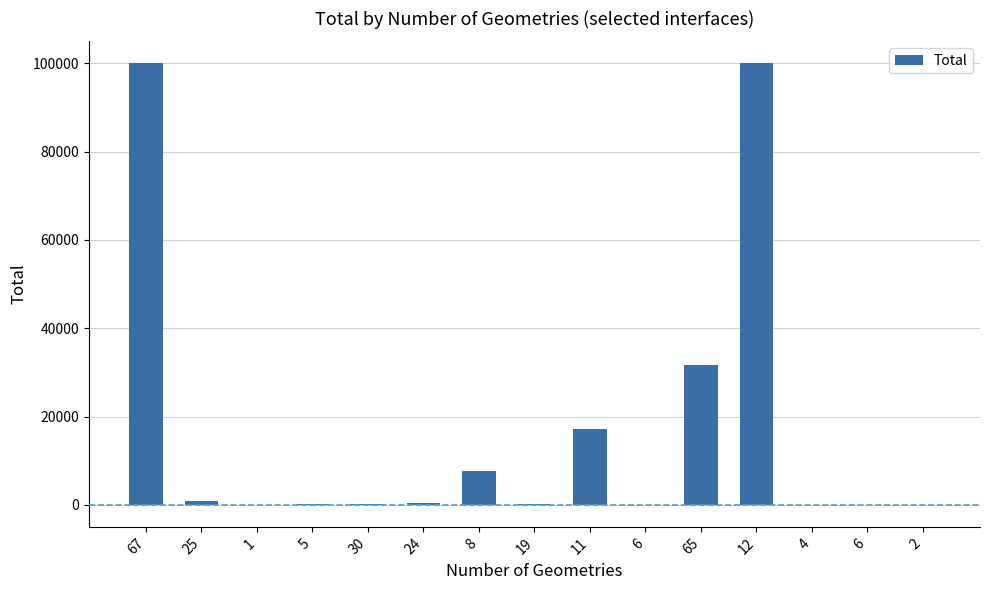

How many data points does each series have?

15